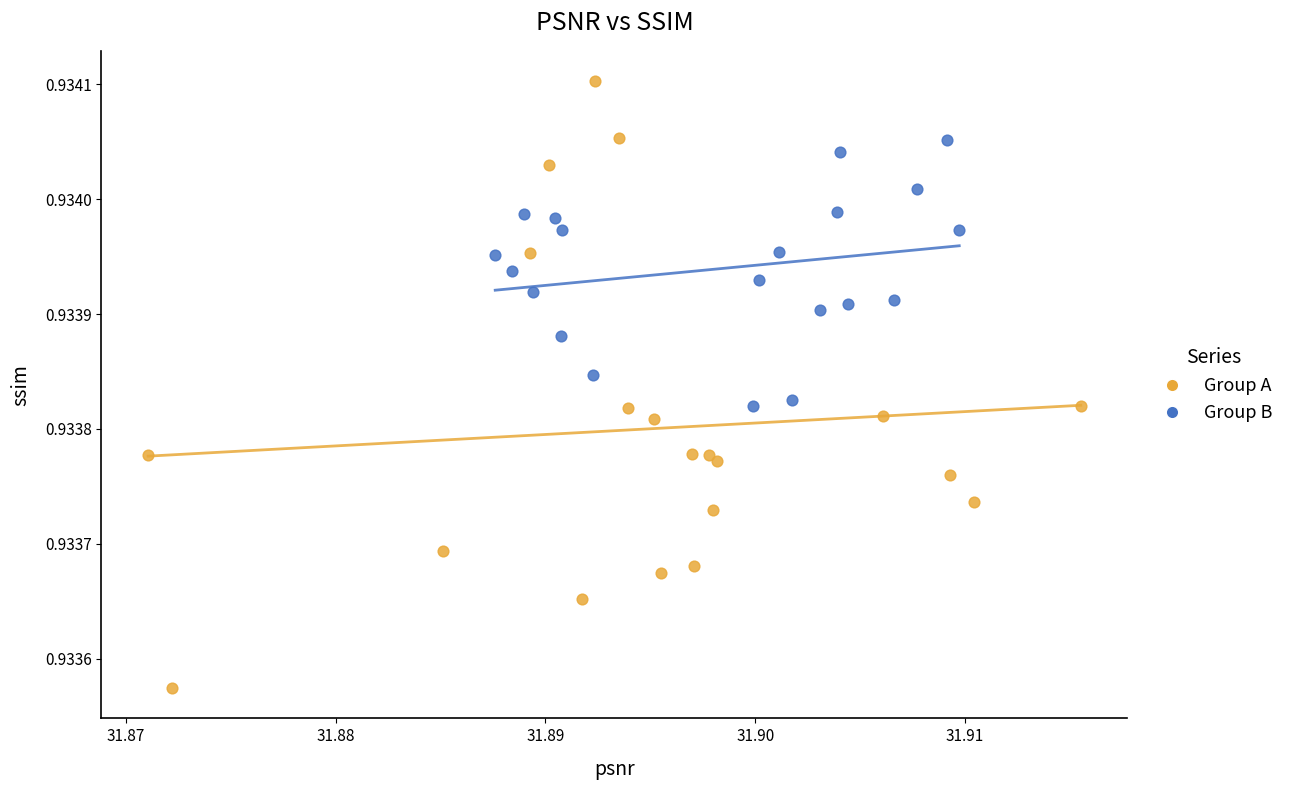

Which series contains the highest Y value?

Group A